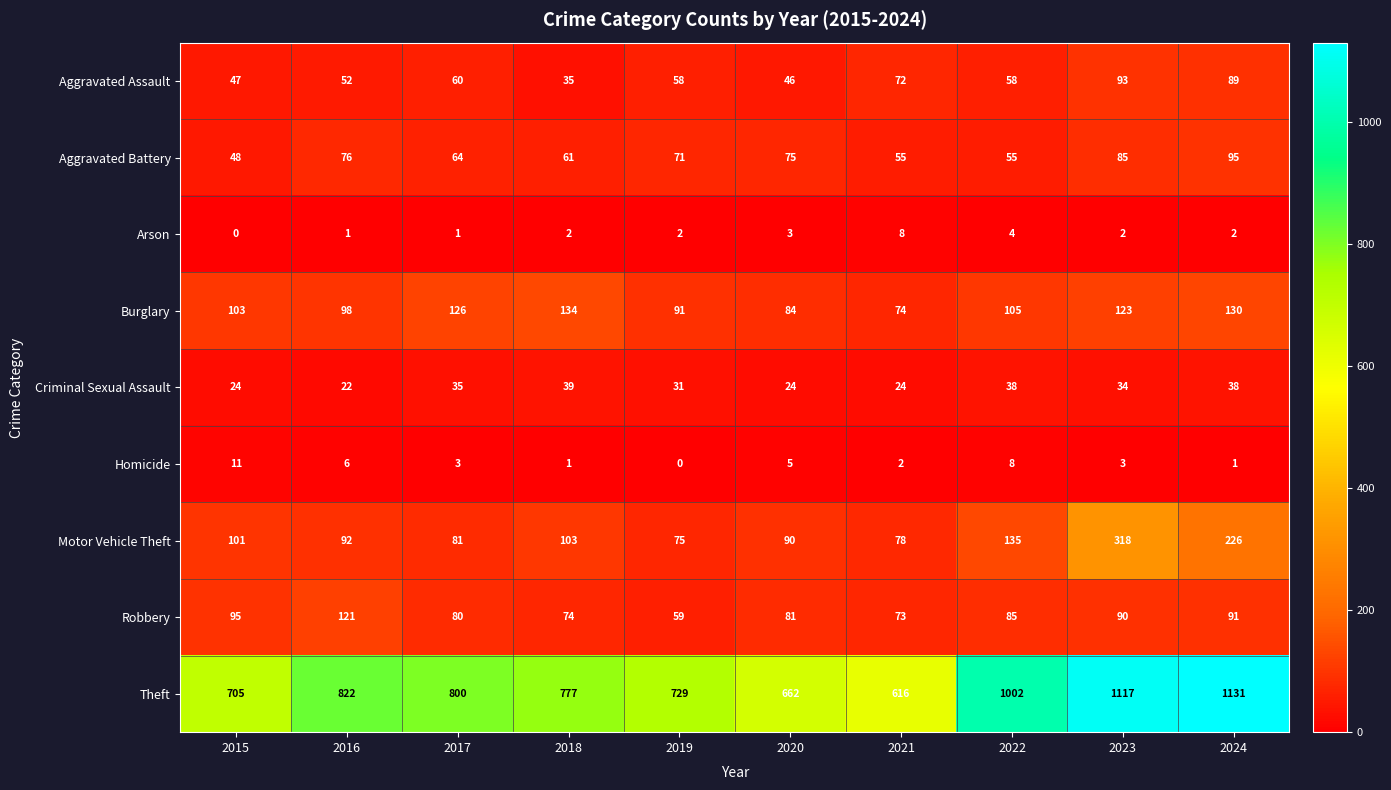

What is the sum of all Robbery values?

849